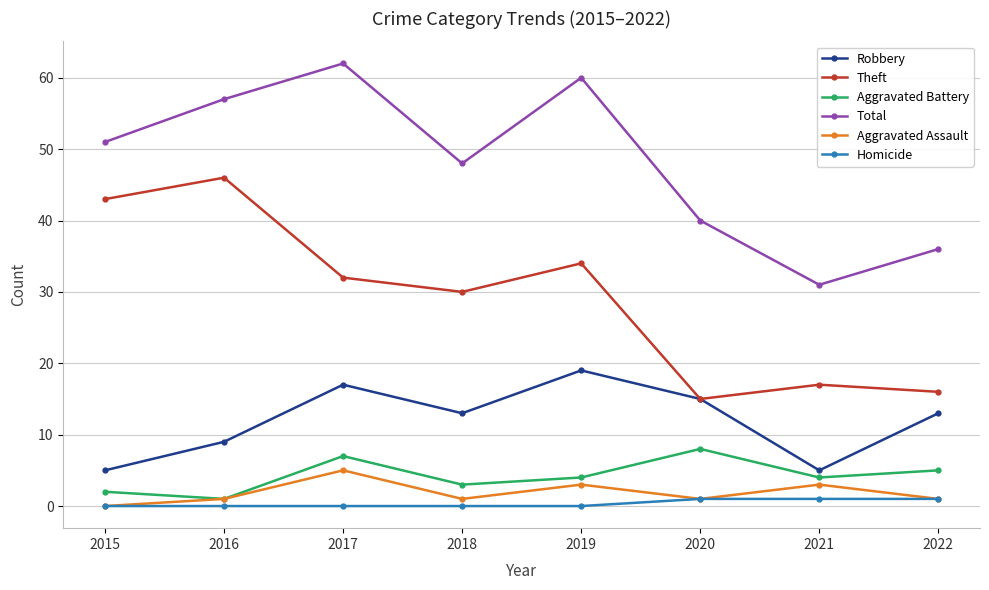

What is the maximum value shown in the chart?

62